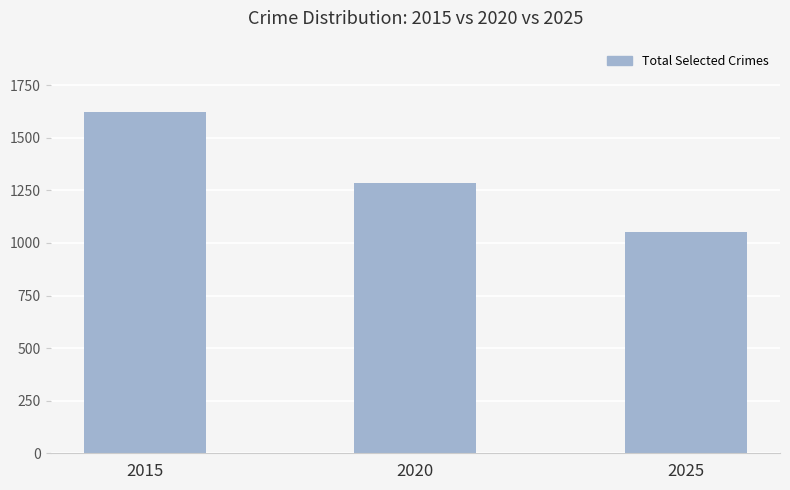

What is the sum of the values at 2020 and 2015?

2908